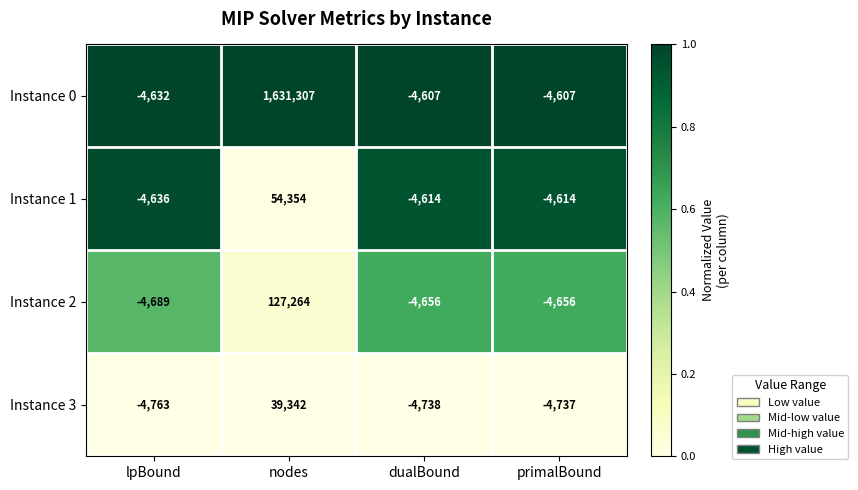

Between lpBound and dualBound, which series saw the biggest shift?

Instance 2